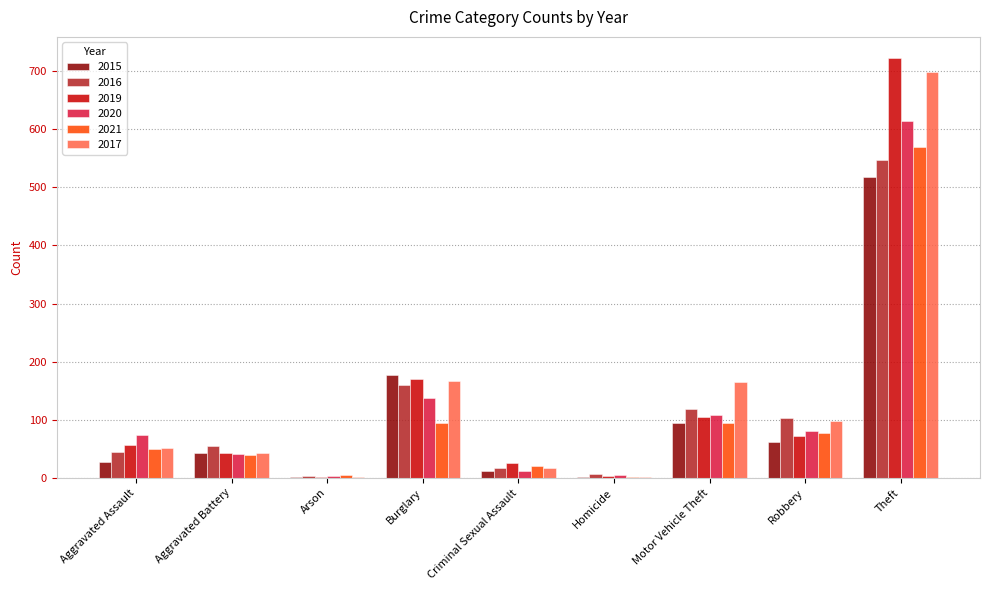

Is the value of 2021 at Motor Vehicle Theft greater than the value of 2019 at Criminal Sexual Assault?

Yes